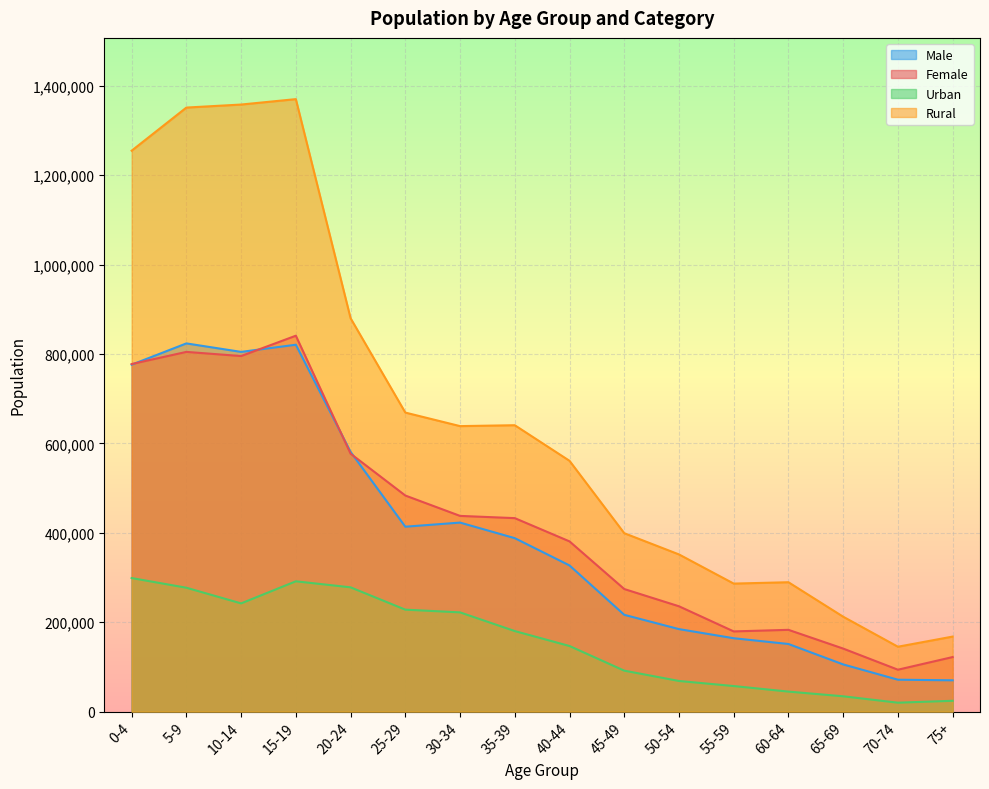

At which category does Female reach its first local peak?

5-9